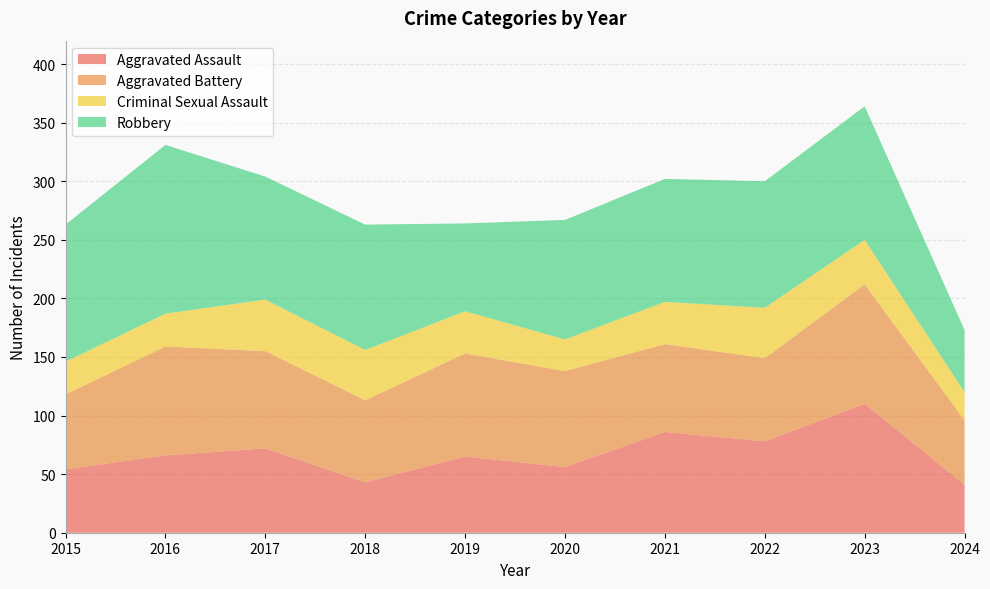

Reading left to right, list all the values displayed in this chart.

Aggravated Assault: 2015=54	2016=66	2017=72	2018=43	2019=65	2020=56	2021=86	2022=78	2023=110	2024=41
Aggravated Battery: 2015=64	2016=93	2017=83	2018=70	2019=88	2020=82	2021=75	2022=71	2023=102	2024=55
Criminal Sexual Assault: 2015=28	2016=28	2017=44	2018=43	2019=36	2020=27	2021=36	2022=43	2023=38	2024=24
Robbery: 2015=117	2016=144	2017=105	2018=107	2019=75	2020=102	2021=105	2022=108	2023=114	2024=53